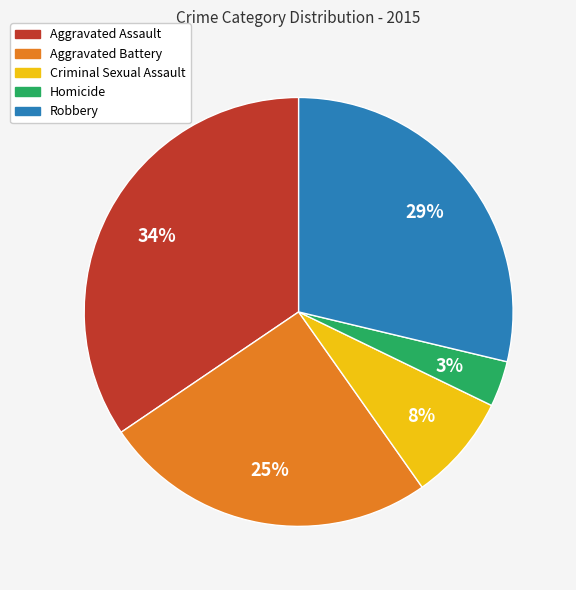

To the nearest percent, what portion does Aggravated Battery represent?

25%